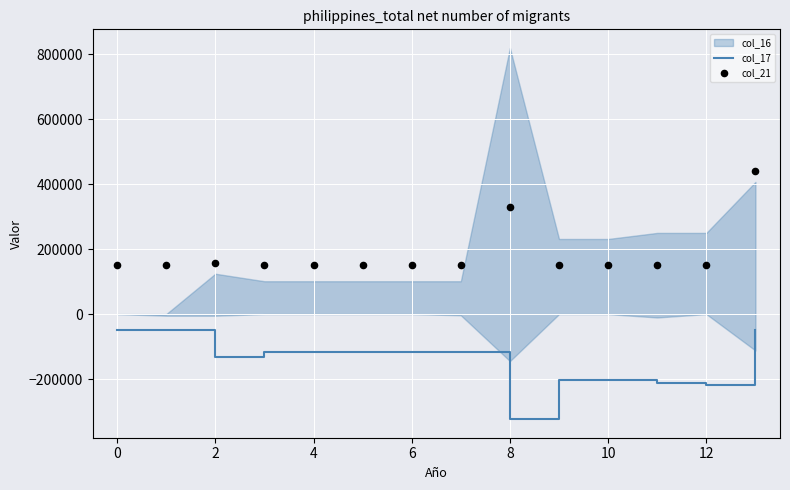

What is the minimum value for col_17?

-323404.6